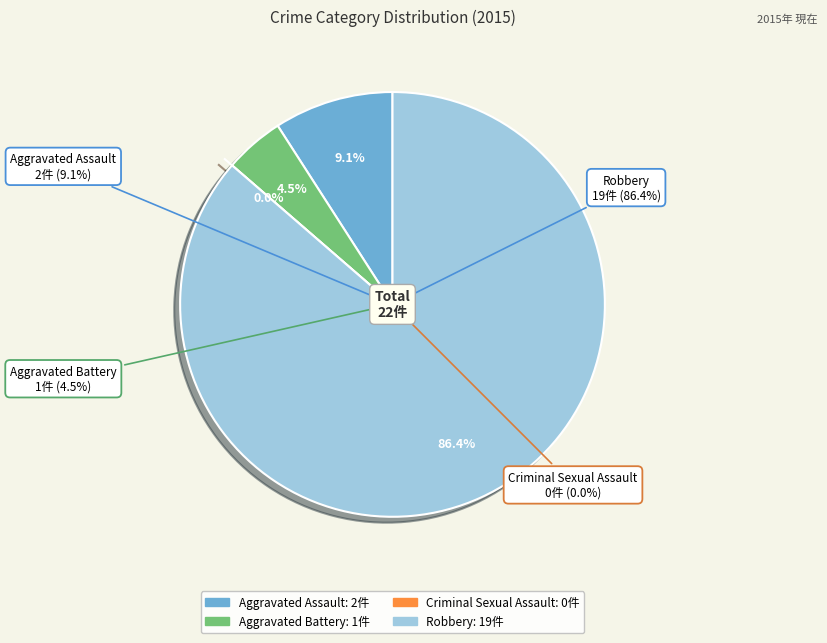

What is the majority slice?

Robbery